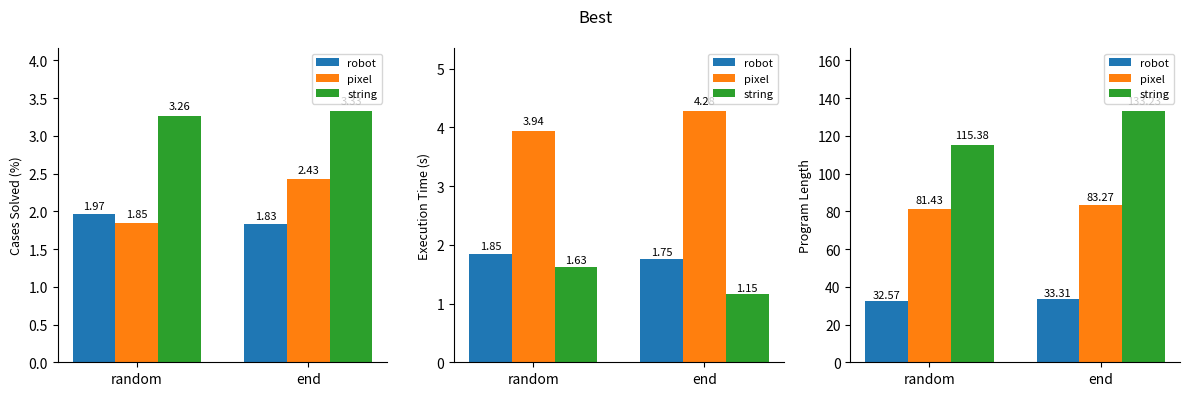

Does the chart contain stacked bars?

No